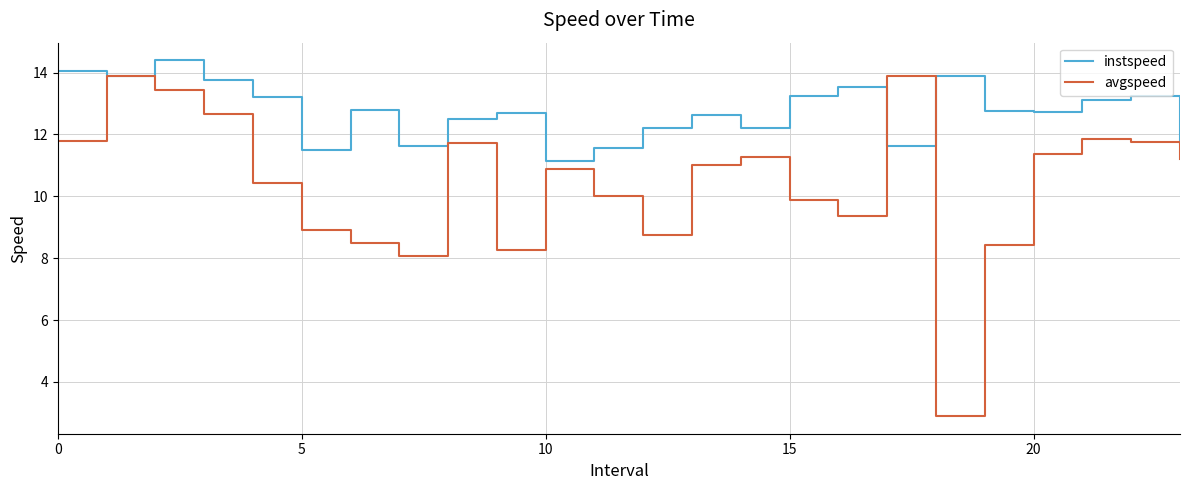

List the series in order of their overall mean, highest first.

instspeed, avgspeed